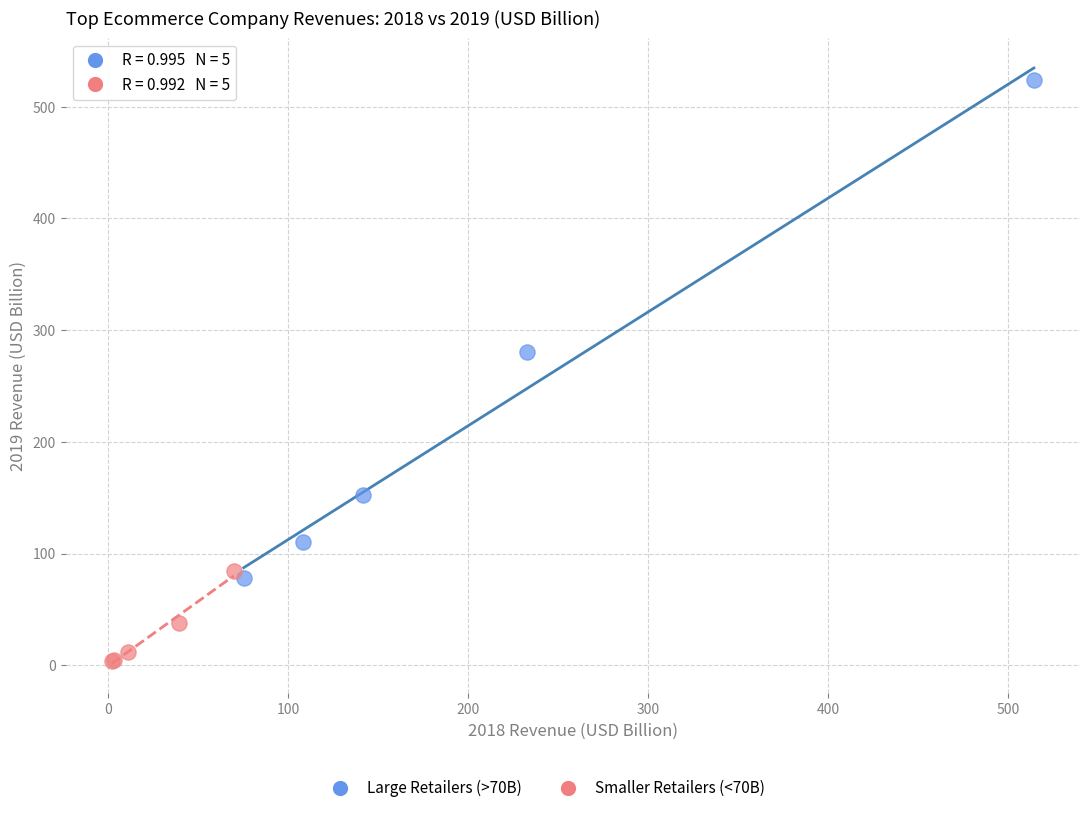

Which series has the widest spread of Y values?

Large Retailers (>70B)